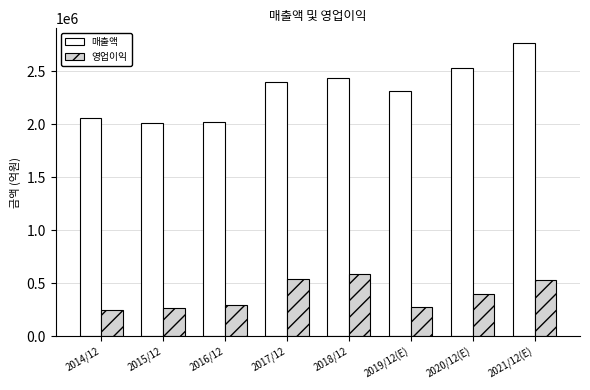

At which category is the sum across all series the highest?

2021/12(E)